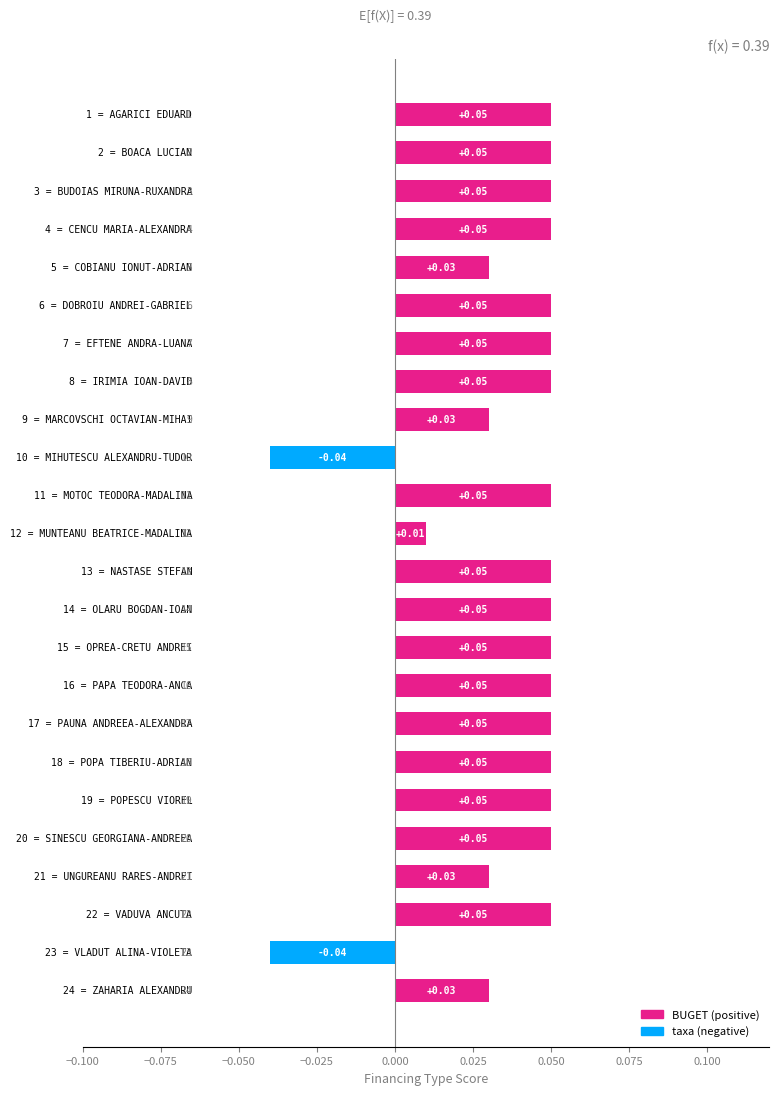

Count the number of values greater than 0.

22